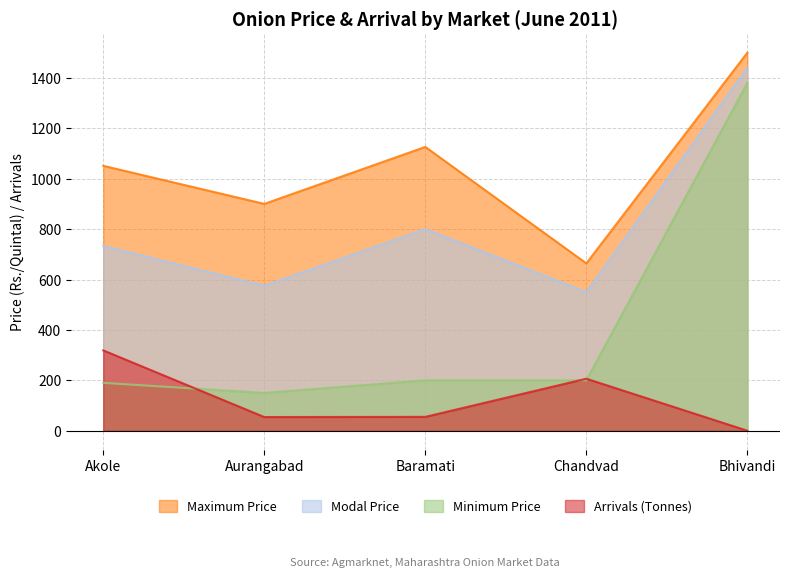

At how many categories does at least one series exceed 205?

5